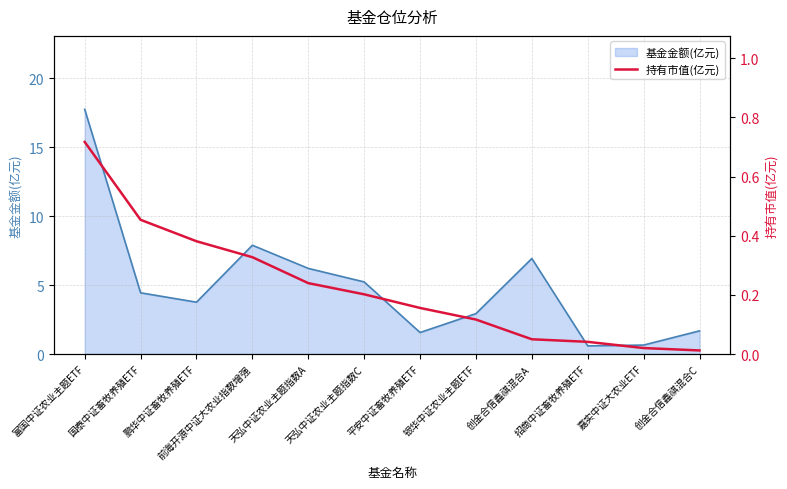

Between 银华中证农业主题ETF and 国泰中证畜牧养殖ETF, which is larger?

国泰中证畜牧养殖ETF